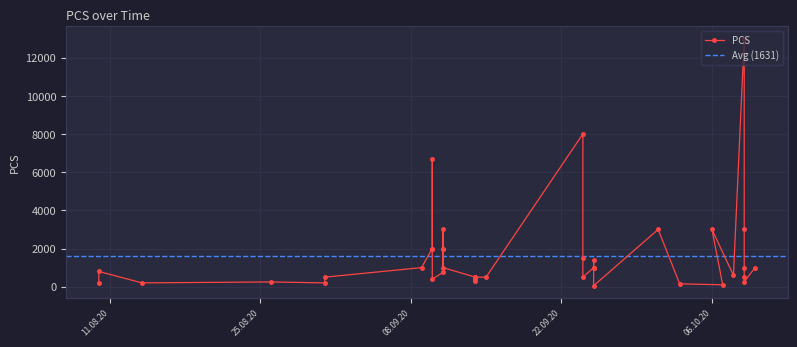

True or false: the data shows 143 at 24.09.20.

False